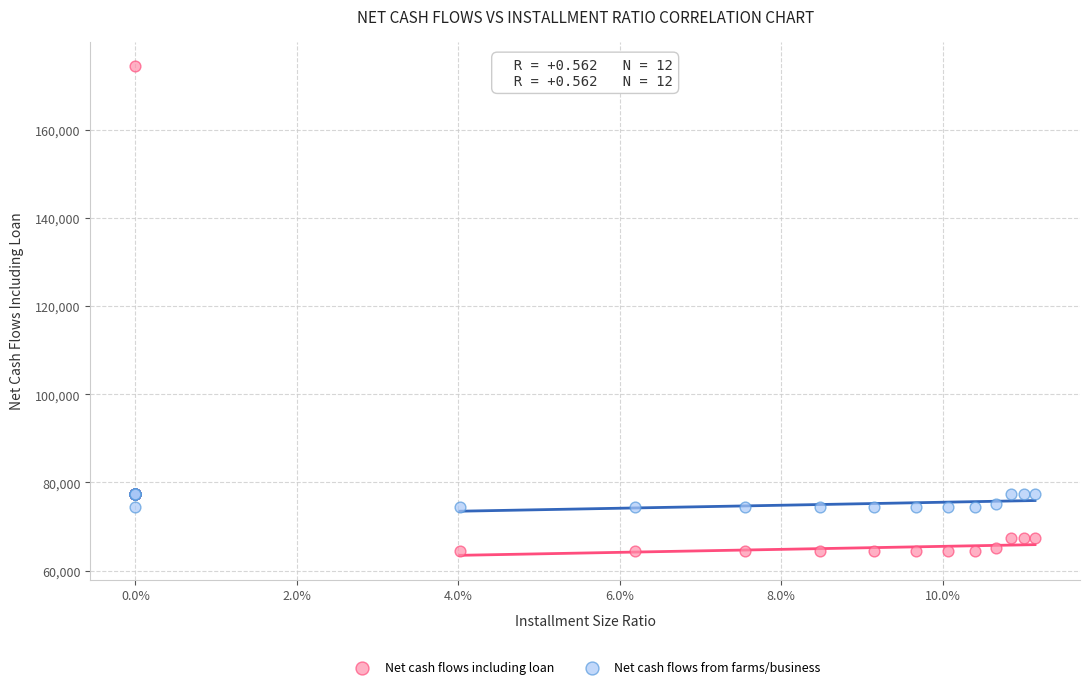

What are all the series names shown in the legend?

Net cash flows including loan, Net cash flows from farms/business